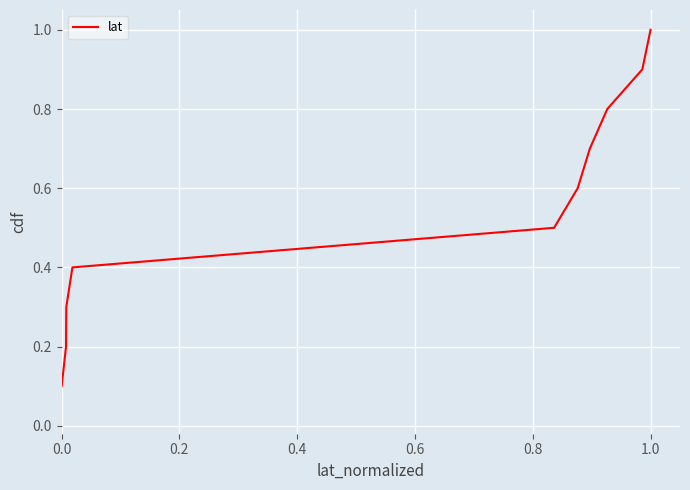

Does the chart display data point markers on the line(s)?

No